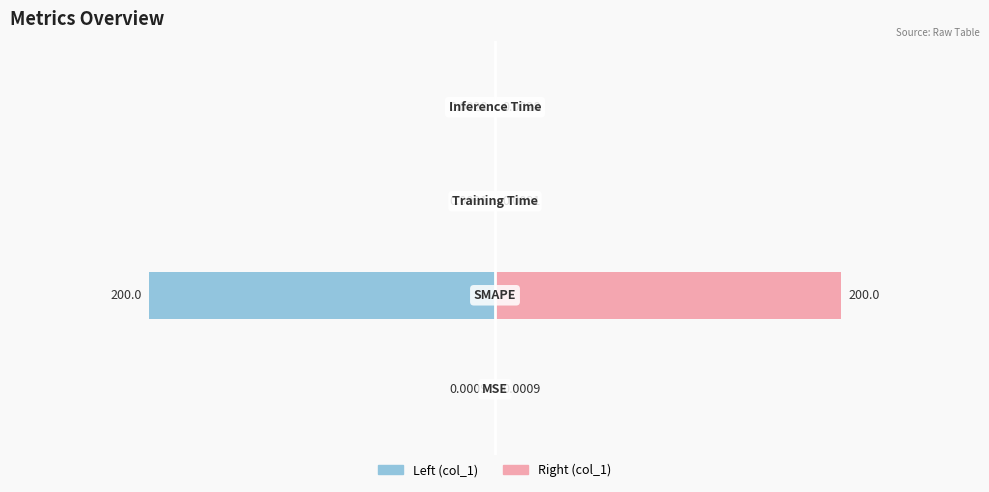

Which series changed the most between 0 and 2?

col_1 (left)